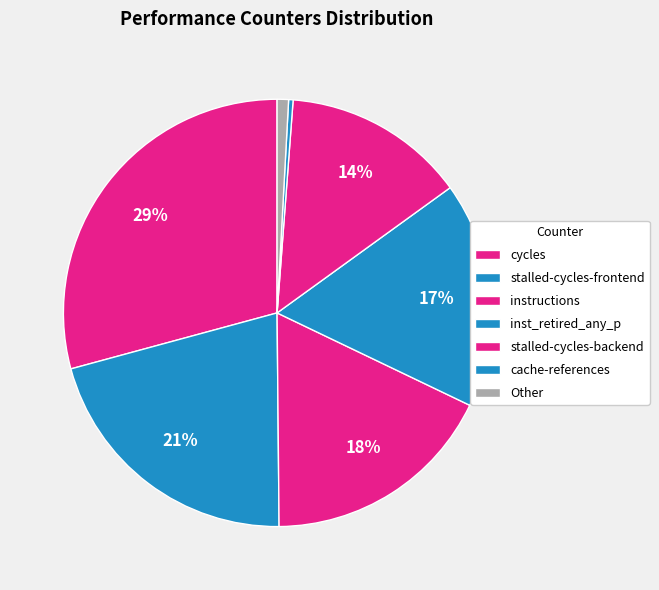

Count the number of slices in the pie.

7